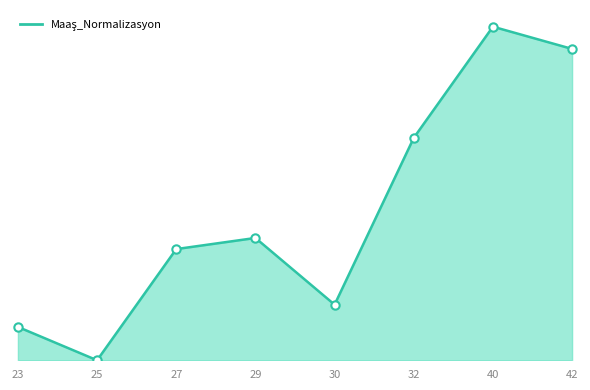

How many points are higher than both their immediate neighbors (excluding endpoints)?

2